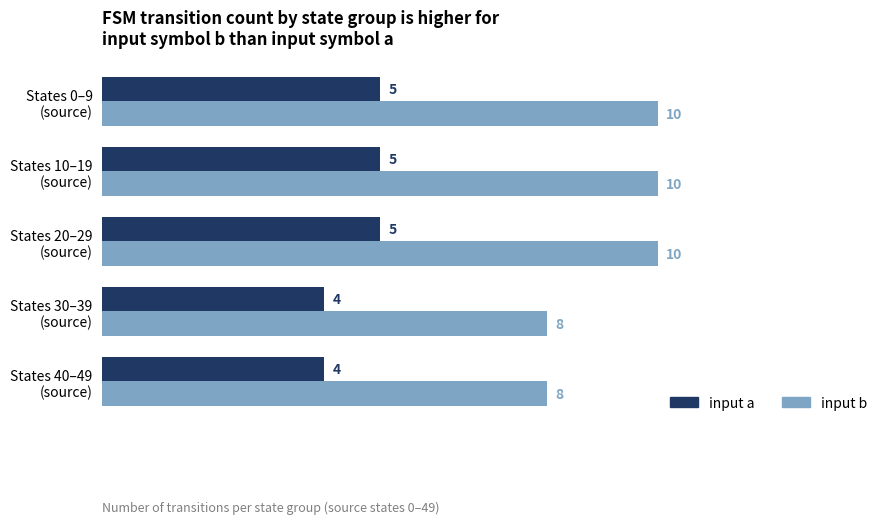

Rank the series by their maximum value, from highest to lowest.

input b, input a